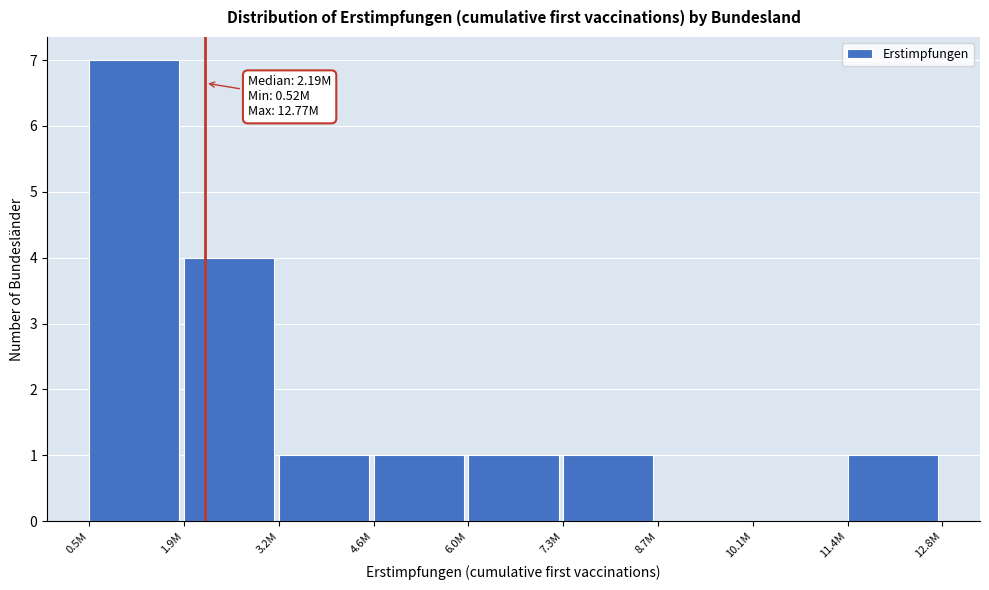

Reading right to left, list all the values displayed in this chart.

11.4M=1	10.1M=0	8.7M=0	7.3M=1	6.0M=1	4.6M=1	3.2M=1	1.9M=4	0.5M=7